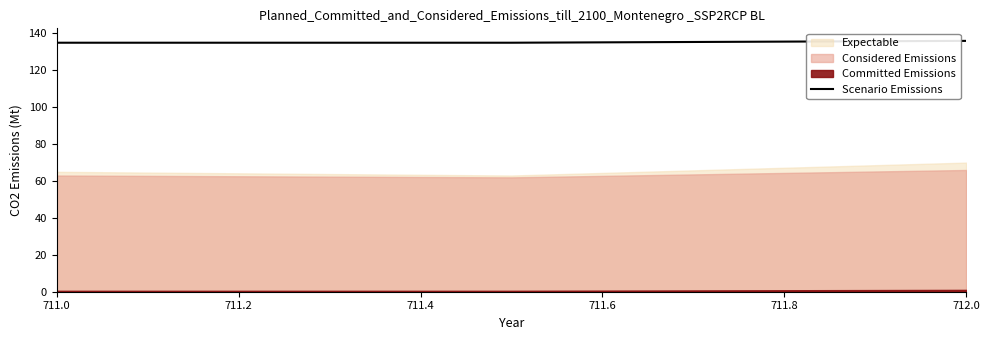

True or false: Scenario Emissions has a value of 136 at 712.0.

True